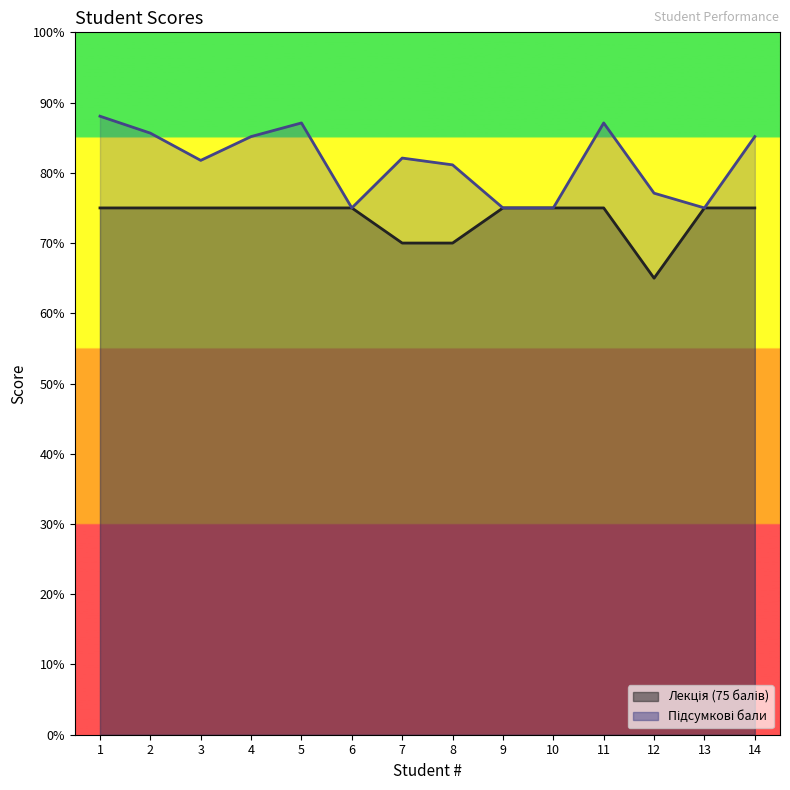

What is the difference between the maximum and minimum values in the Лекція (75 балів) series?

10.0